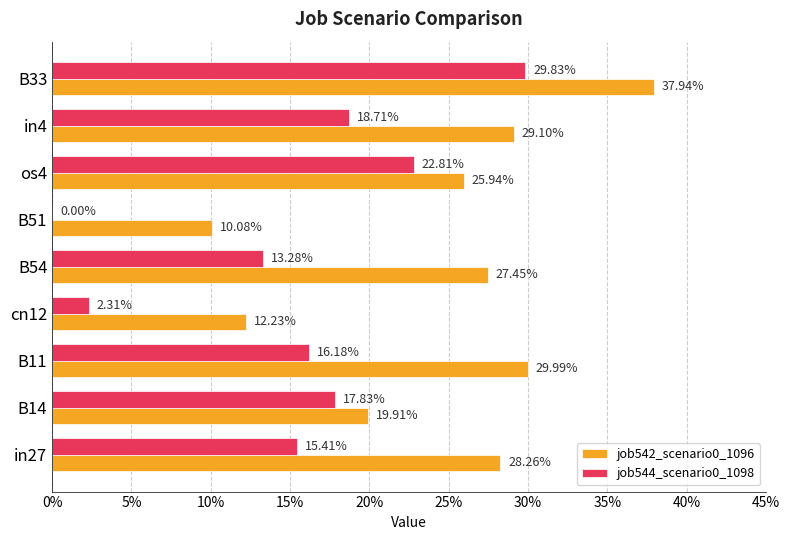

Reading left to right, what are all the values shown in this chart?

job542_scenario0_1096: 0.3	0.2	0.3	0.1	0.3	0.1	0.3	0.3	0.4
job544_scenario0_1098: 0.2	0.2	0.2	0.0	0.1	0.0	0.2	0.2	0.3